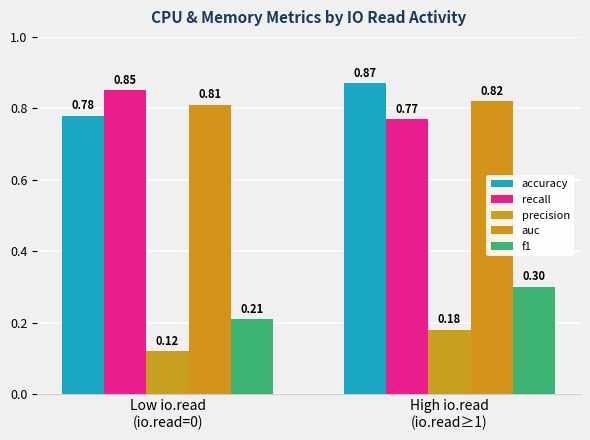

What are all the series names shown in the legend?

accuracy, recall, precision, auc, f1